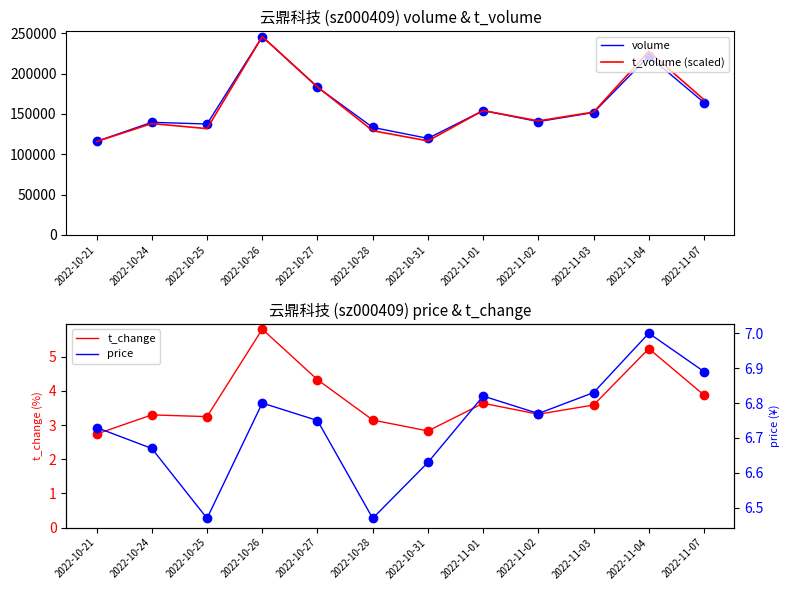

What value does the volume series have at 2022-11-02?

140528.0